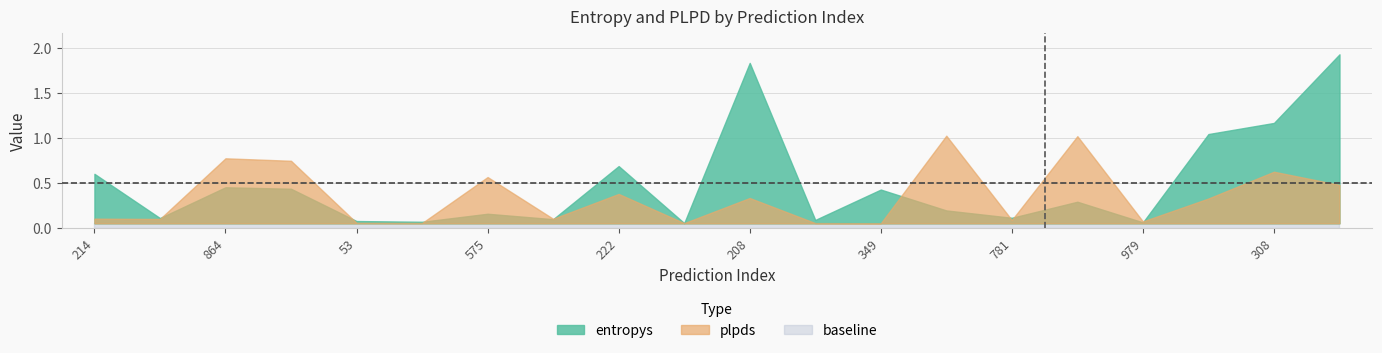

The value of plpds at 979 is 0.0. True or false?

True